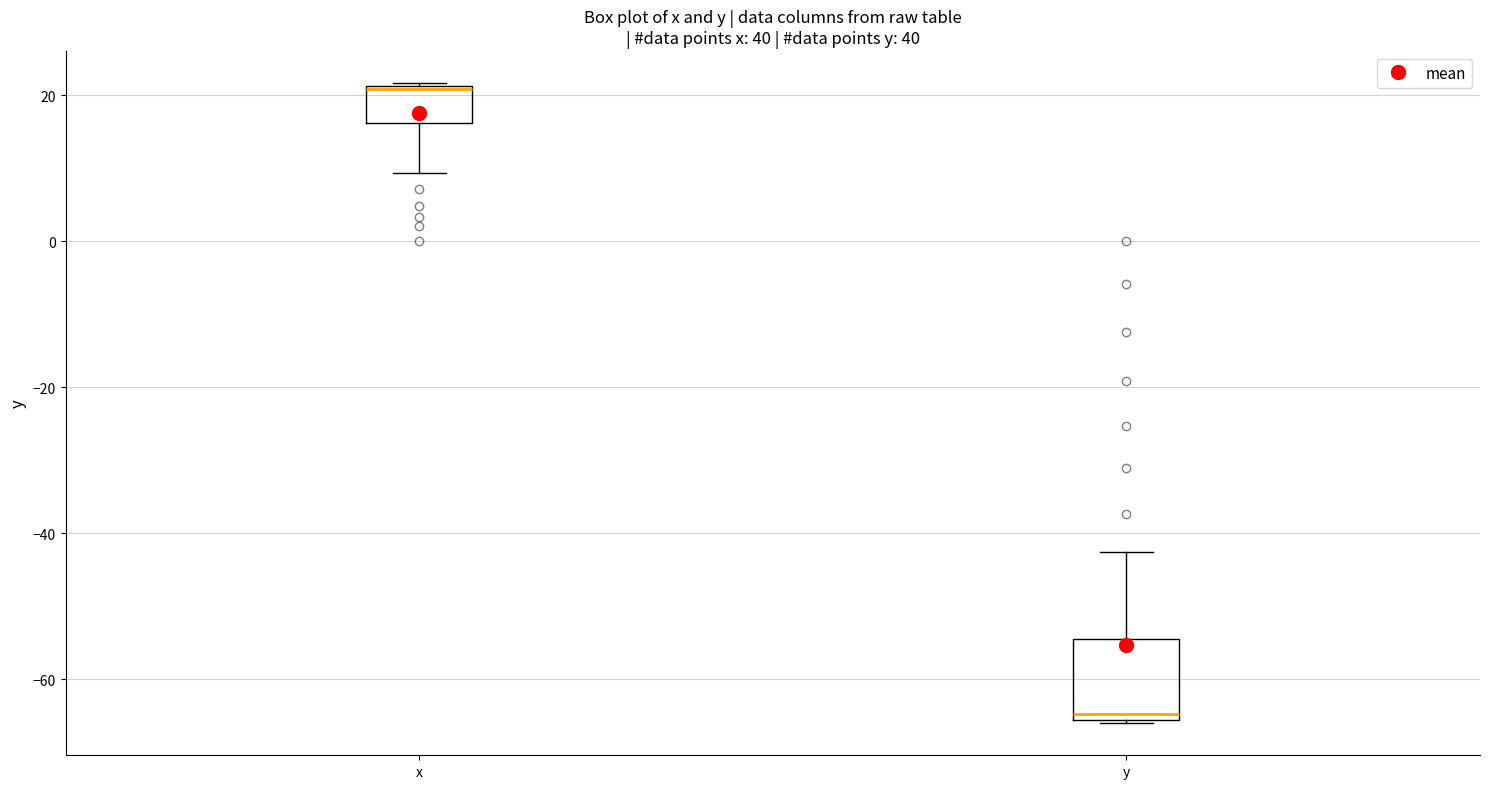

Reading left to right, transcribe this box plot: for each box, give where its median line is, the range the box spans, and where its two whiskers end, as read against the y-axis. The values are not printed on the chart, so give them approximately, as read against the axis.

x: median 20 (drawn on the box's upper edge), box 16 to 22, whiskers 10 to 22
y: median -64, box -66 to -54, whiskers -66 to -42